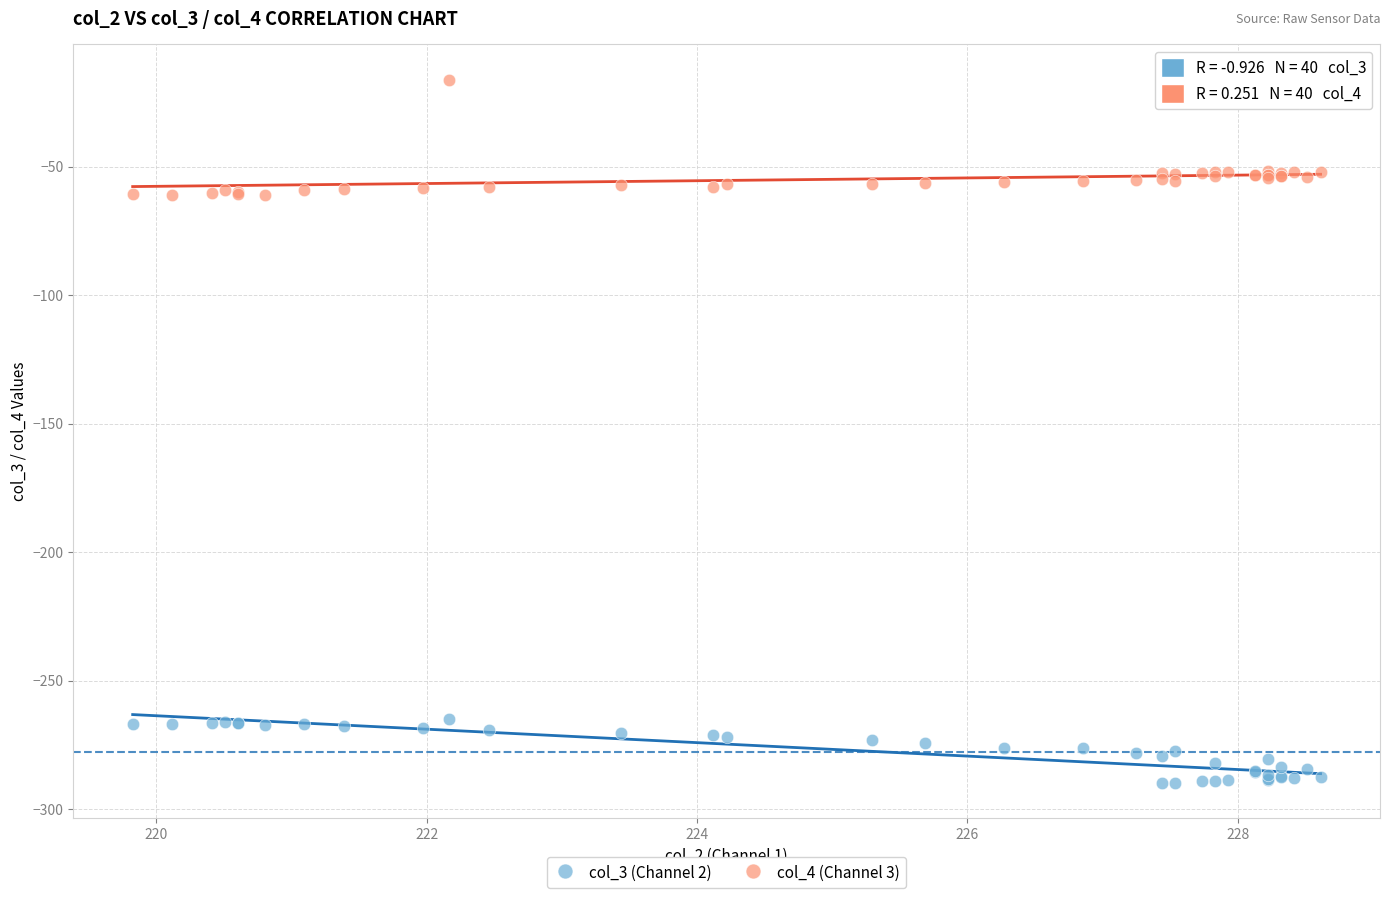

Which series has the largest Y range (max minus min)?

col_4 (Channel 3)